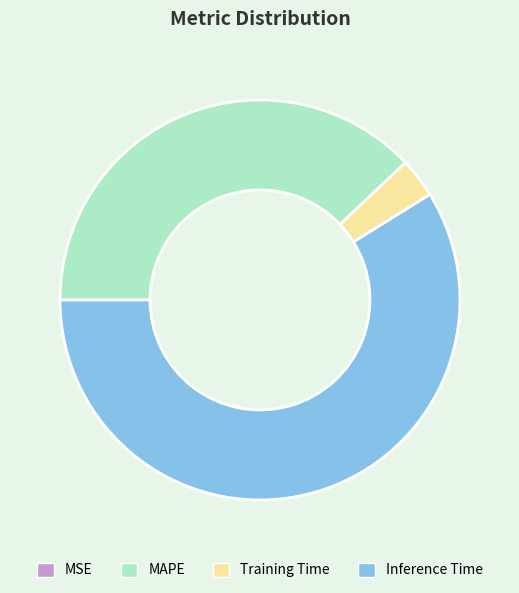

What is the largest slice in the pie chart?

Inference Time